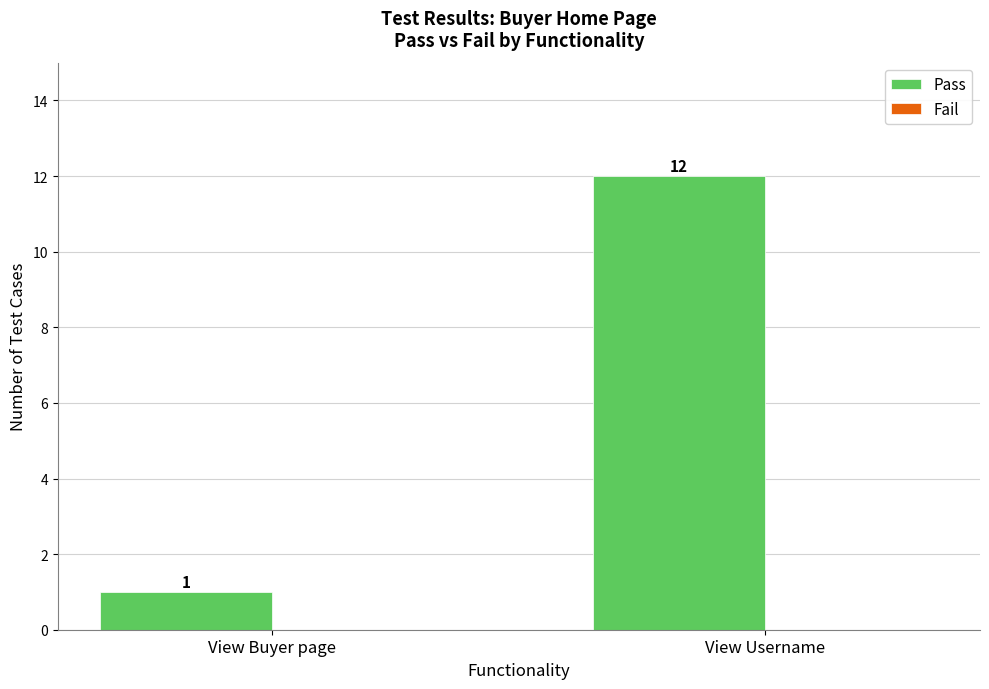

Are the bars horizontal?

No